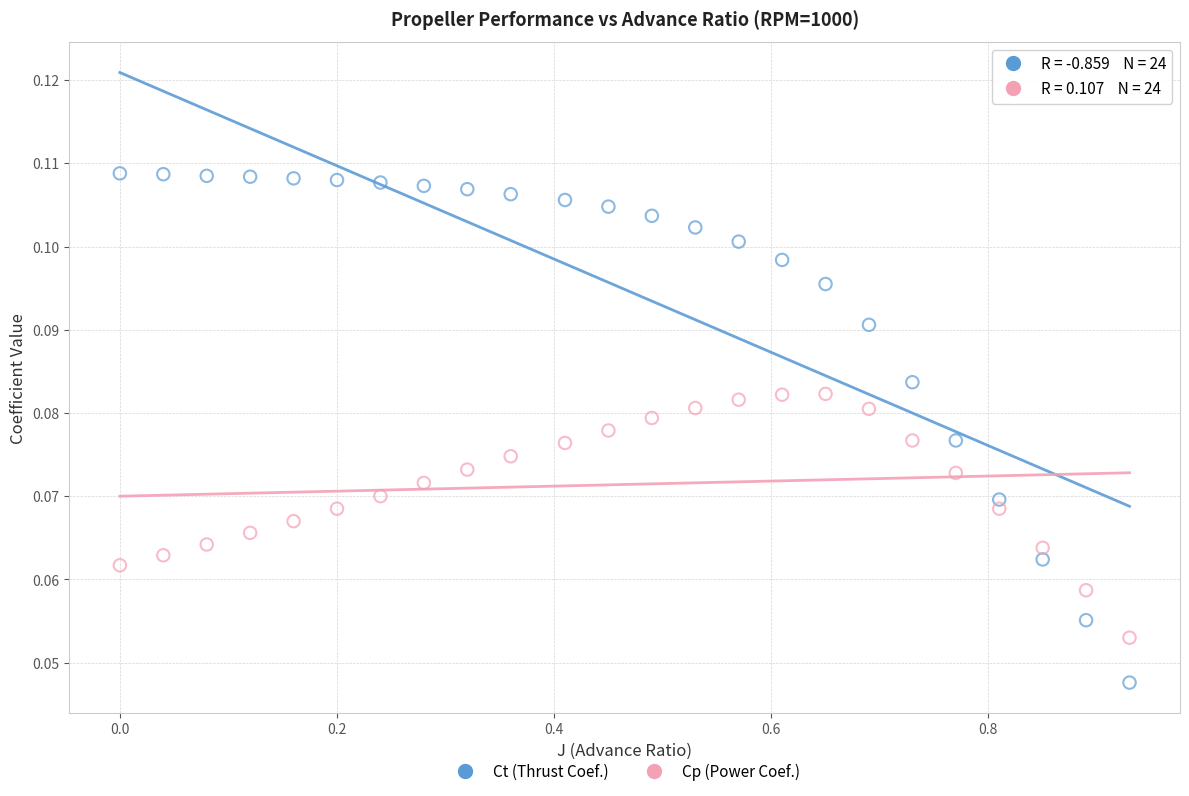

Across all data points, what is the range of X values (max minus min)?

0.9